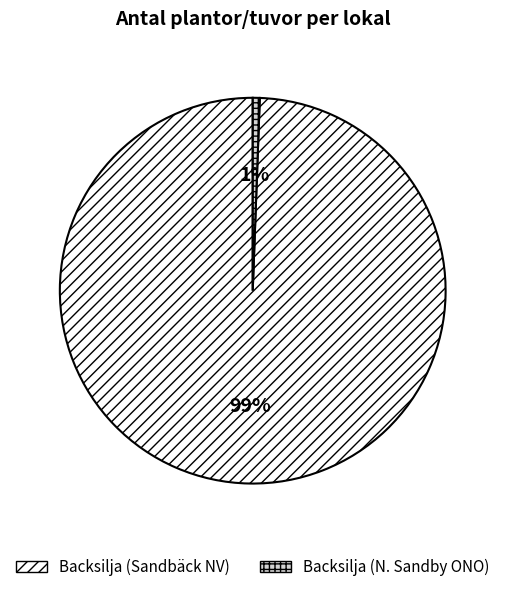

Is the sum of Backsilja (Sandbäck NV) and Backsilja (N. Sandby ONO) greater than half?

Yes